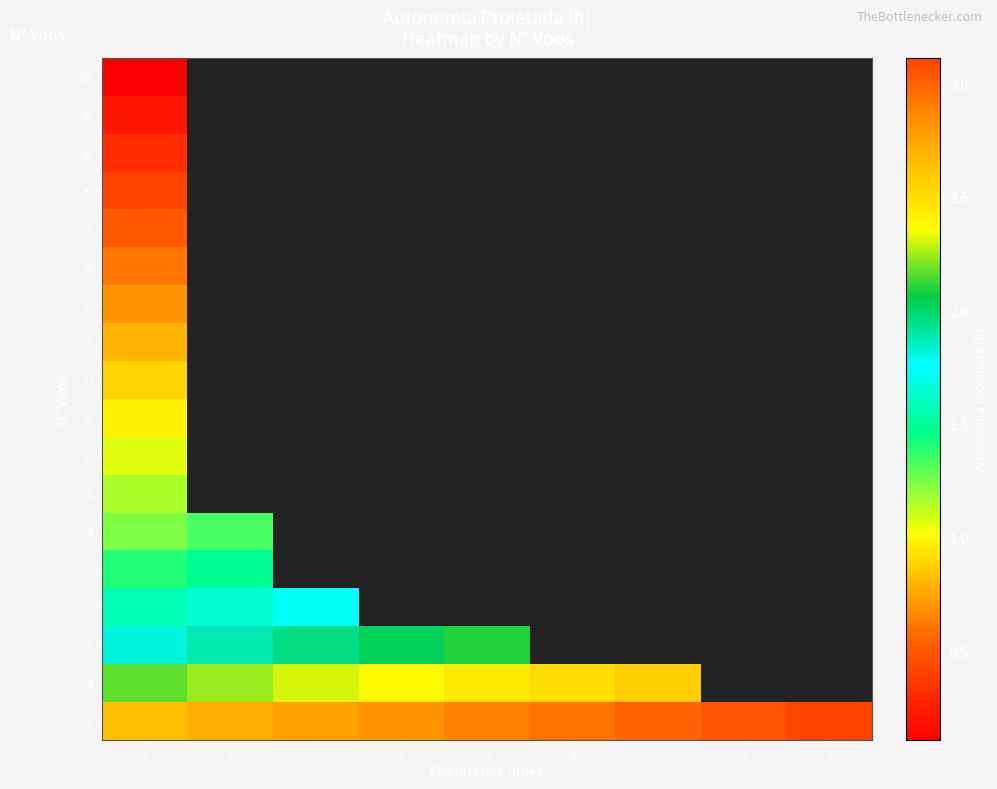

Between 8 and 5, which is larger?

5